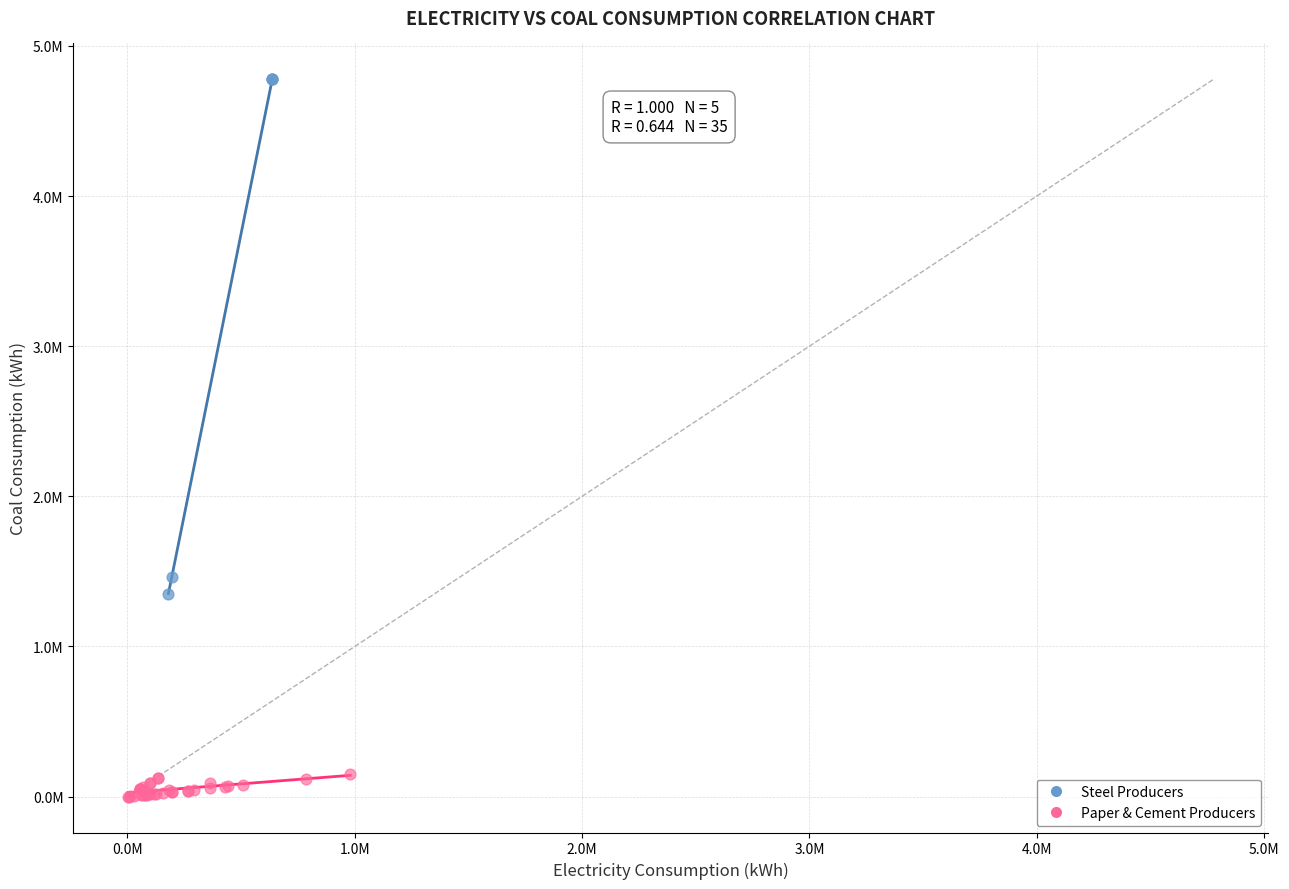

Which series contains the lowest Y value?

Paper & Cement Producers